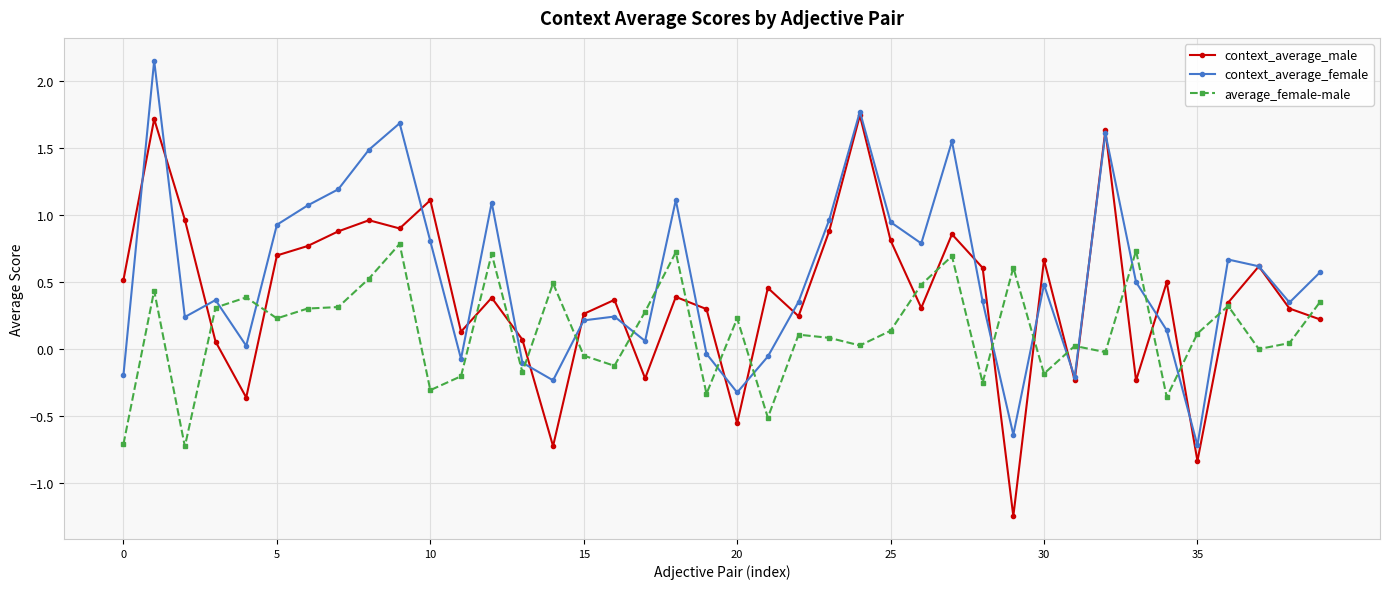

Rank the series by their average value, from lowest to highest.

average_female-male, context_average_male, context_average_female